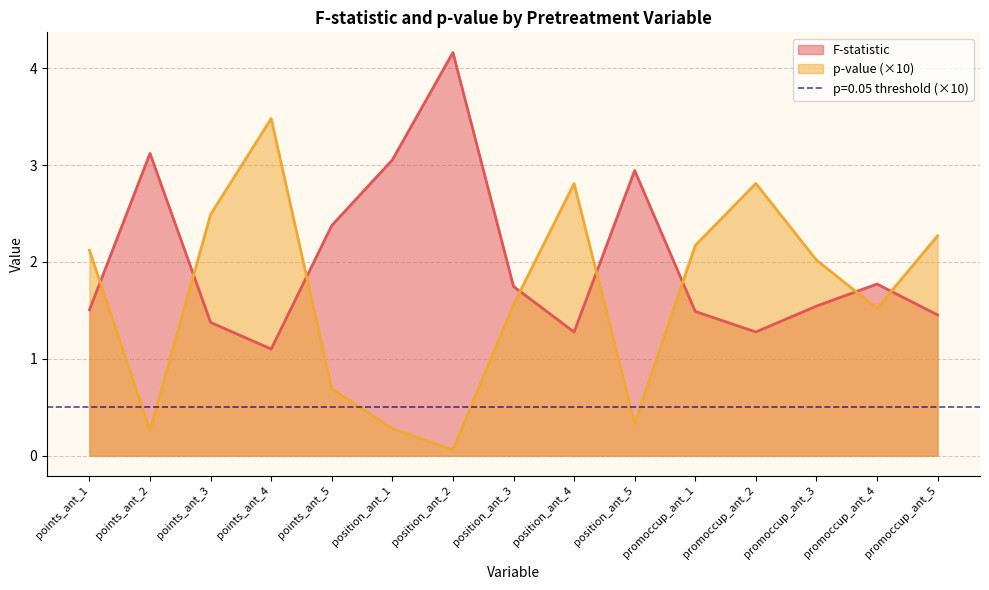

How many data points in p-value are above 2?

8